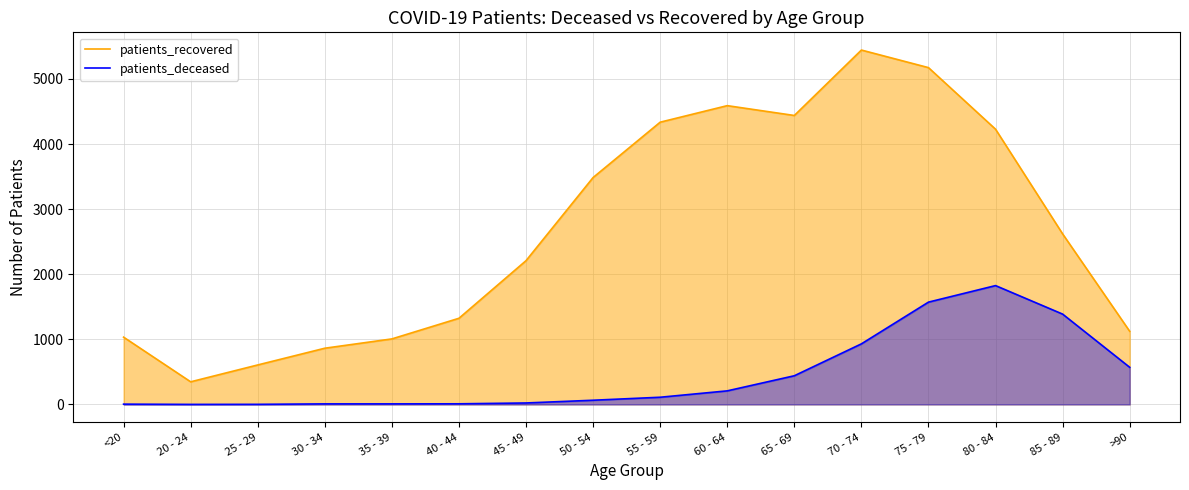

What is the greatest value displayed?

5444